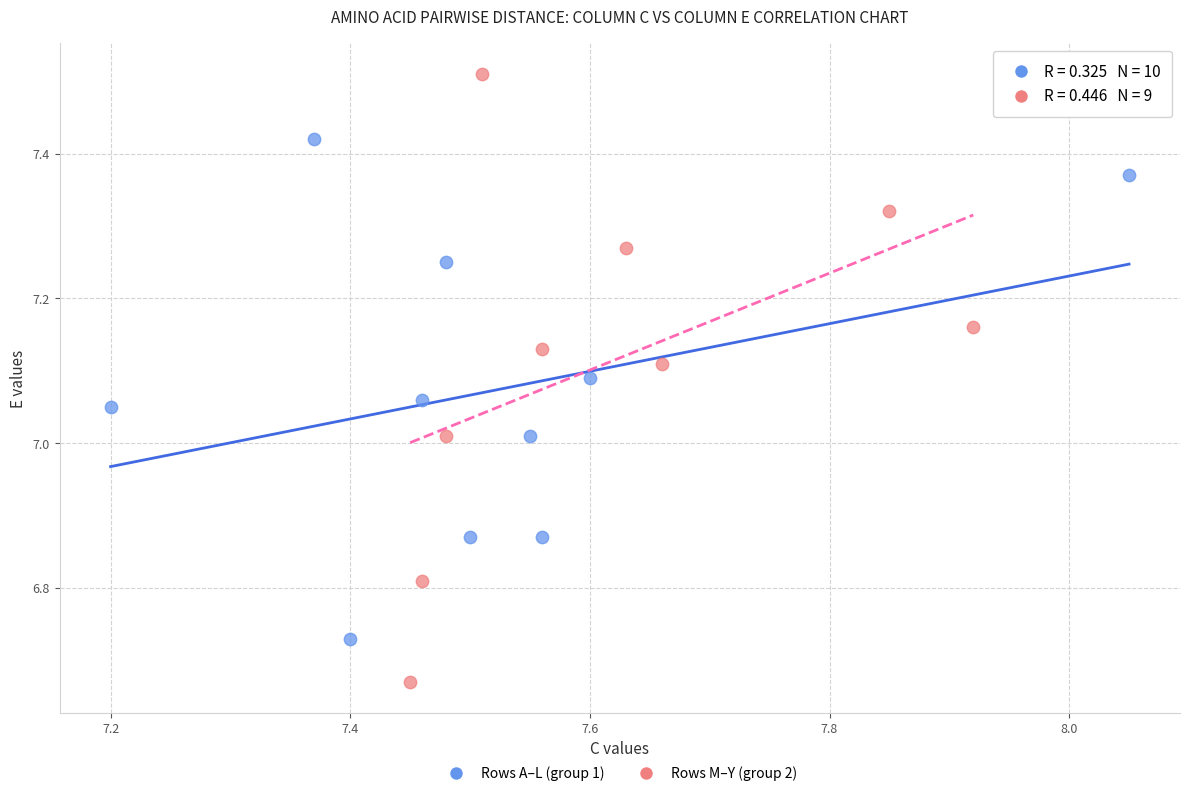

Which series contains the lowest Y value?

Rows M–Y (group 2)